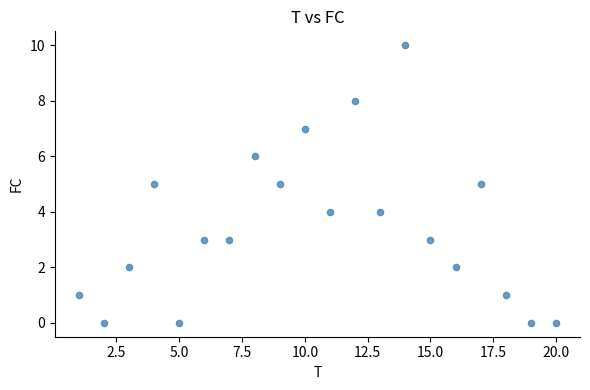

What is the range of X values (max minus min)?

19